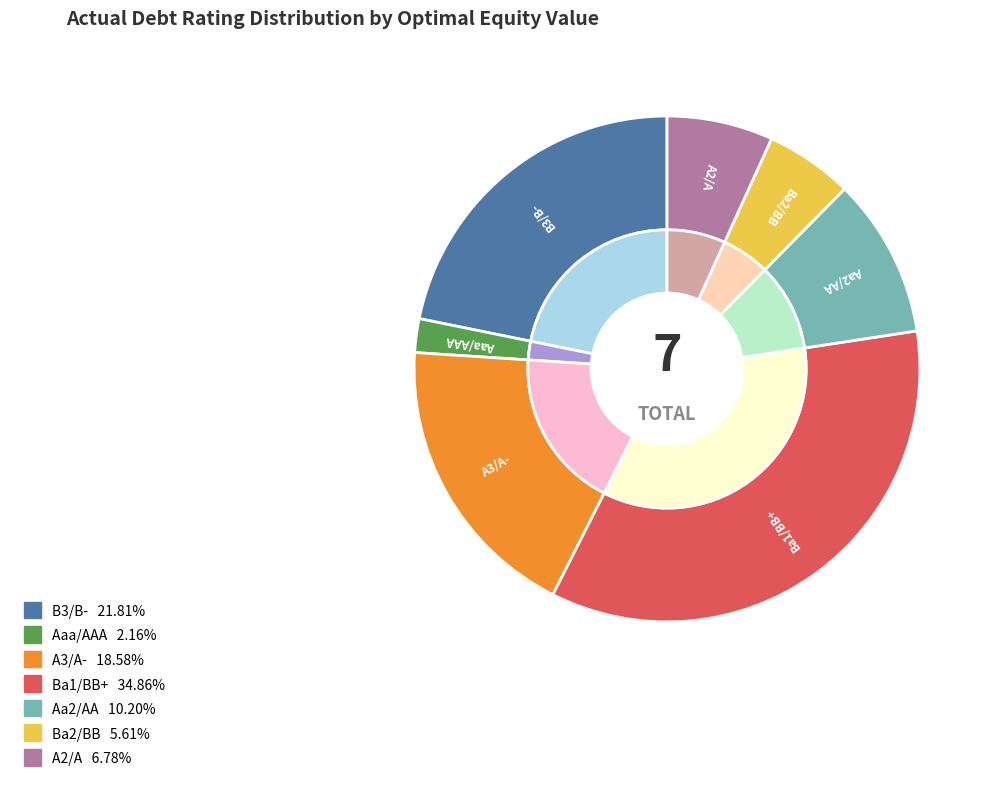

To the nearest percent, what is the difference between the largest and smallest slice percentages?

33%